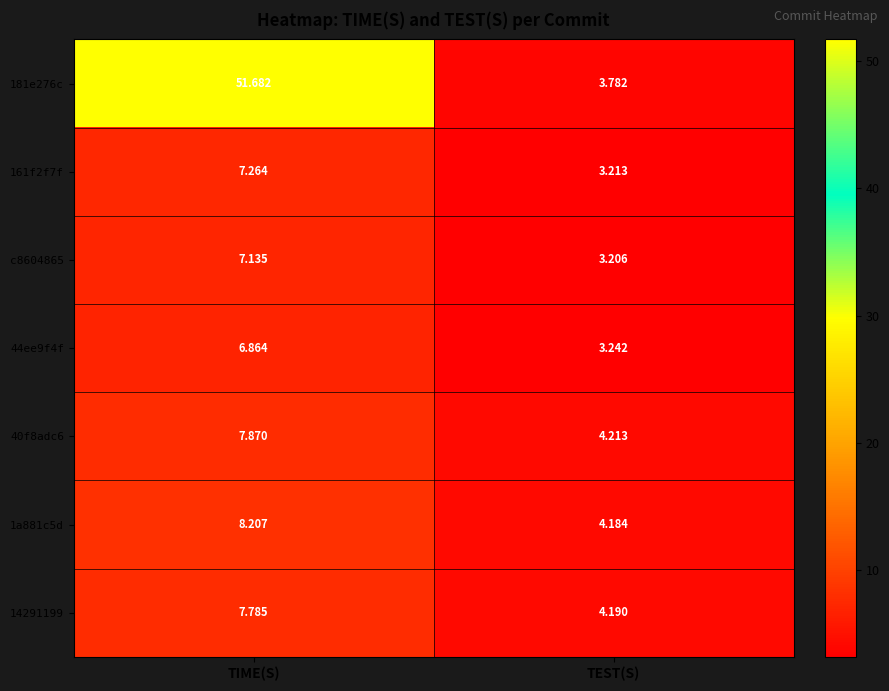

Is the value of 40f8adc6 at TEST(S) greater than the value of 1a881c5d at TIME(S)?

No